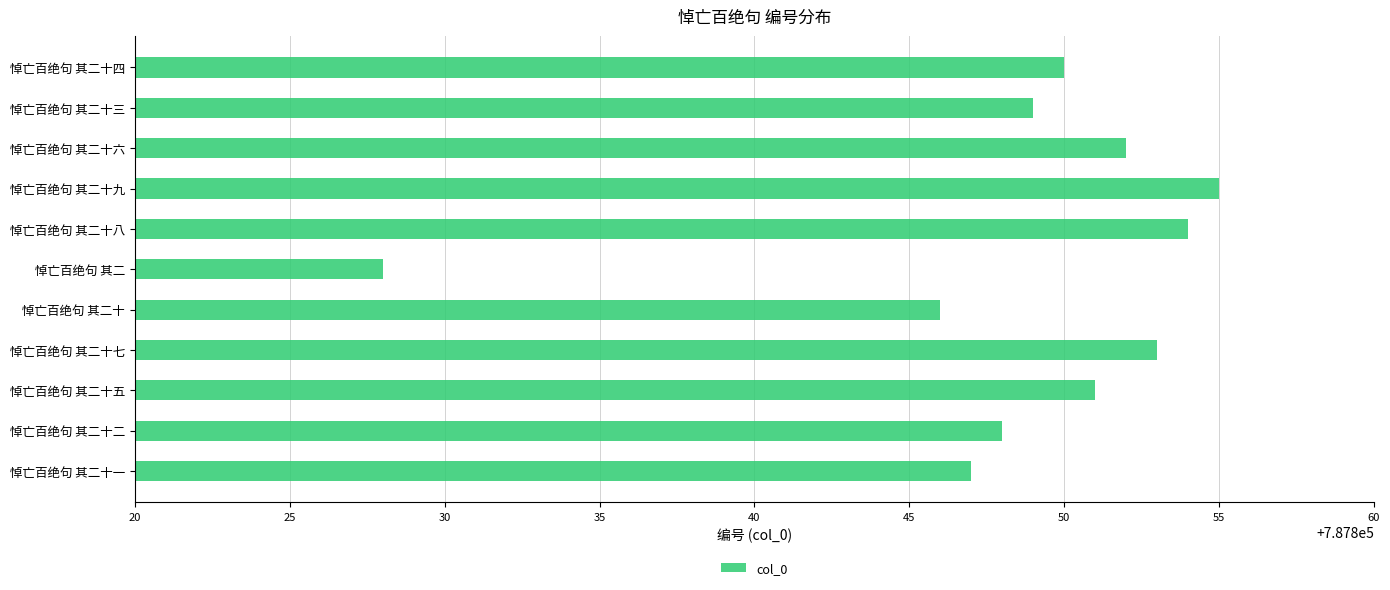

Count the number of data series in this chart.

1